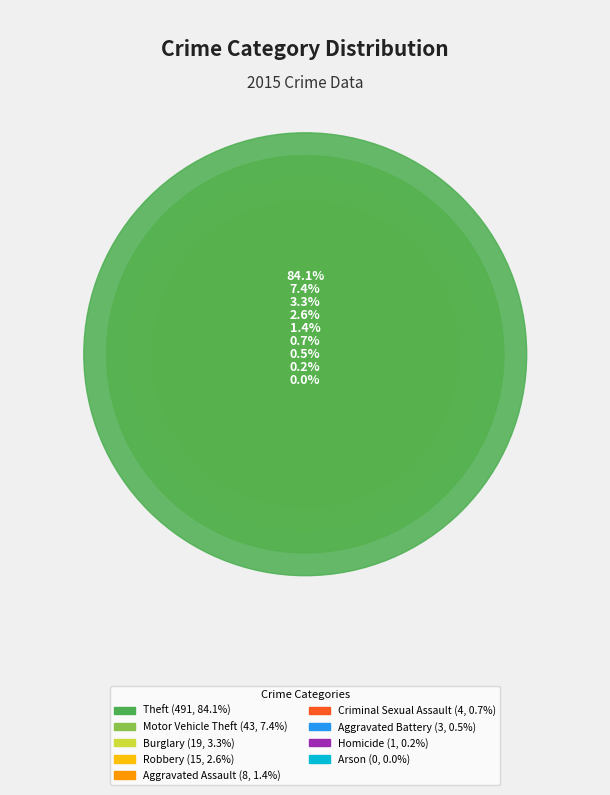

Combined, do Theft and Arson account for over 50%?

Yes